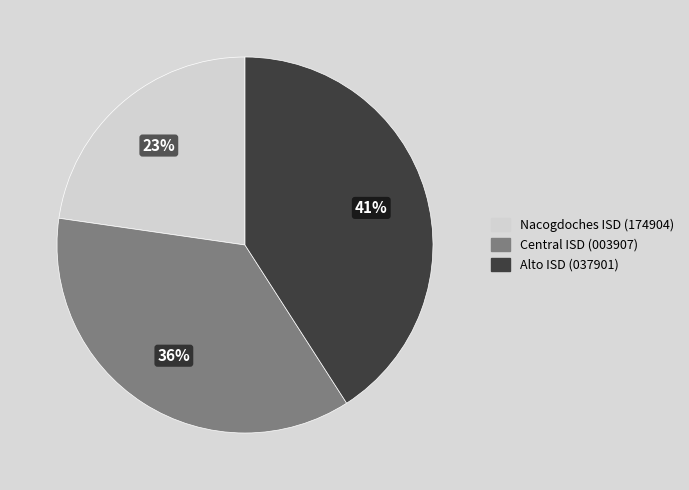

What percentage is the Alto ISD (037901) slice, to the nearest percent?

41%